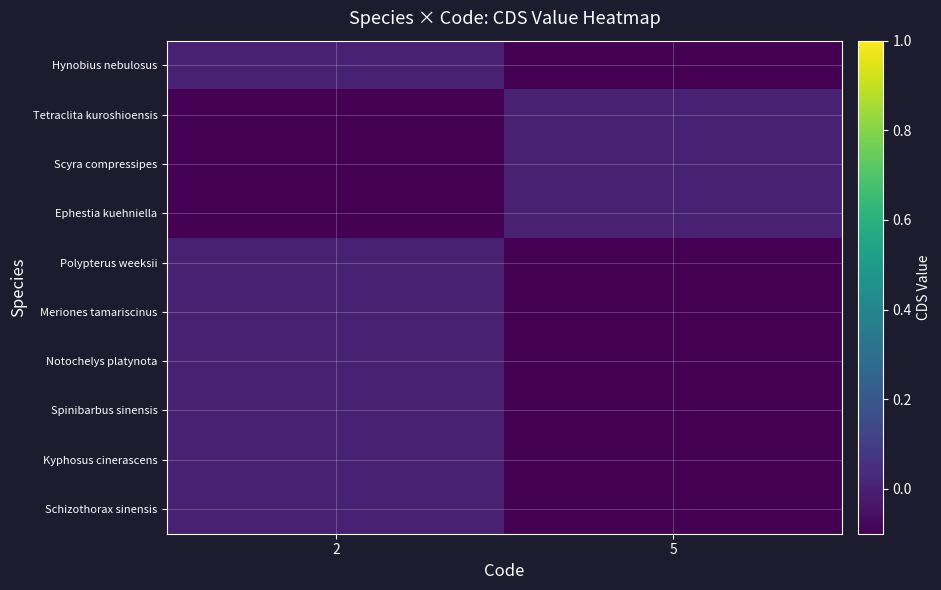

Reading left to right, extract all data points from this chart.

Hynobius nebulosus: 2=0.0	5=-0.1
Tetraclita kuroshioensis: 2=-0.1	5=0.0
Scyra compressipes: 2=-0.1	5=0.0
Ephestia kuehniella: 2=-0.1	5=0.0
Polypterus weeksii: 2=0.0	5=-0.1
Meriones tamariscinus: 2=0.0	5=-0.1
Notochelys platynota: 2=0.0	5=-0.1
Spinibarbus sinensis: 2=0.0	5=-0.1
Kyphosus cinerascens: 2=0.0	5=-0.1
Schizothorax sinensis: 2=0.0	5=-0.1